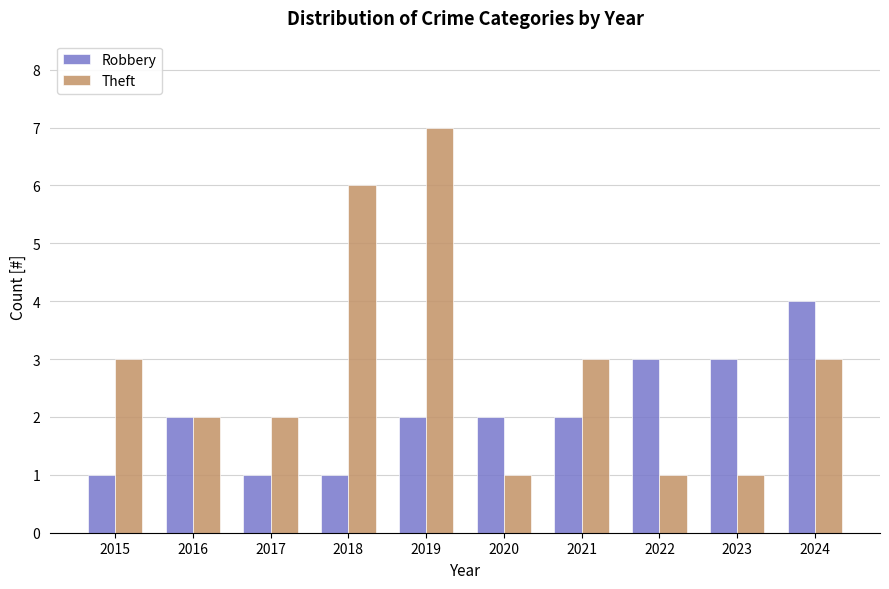

Reading left to right, what are all the values shown in this chart?

Robbery: 2015=1	2016=2	2017=1	2018=1	2019=2	2020=2	2021=2	2022=3	2023=3	2024=4
Theft: 2015=3	2016=2	2017=2	2018=6	2019=7	2020=1	2021=3	2022=1	2023=1	2024=3